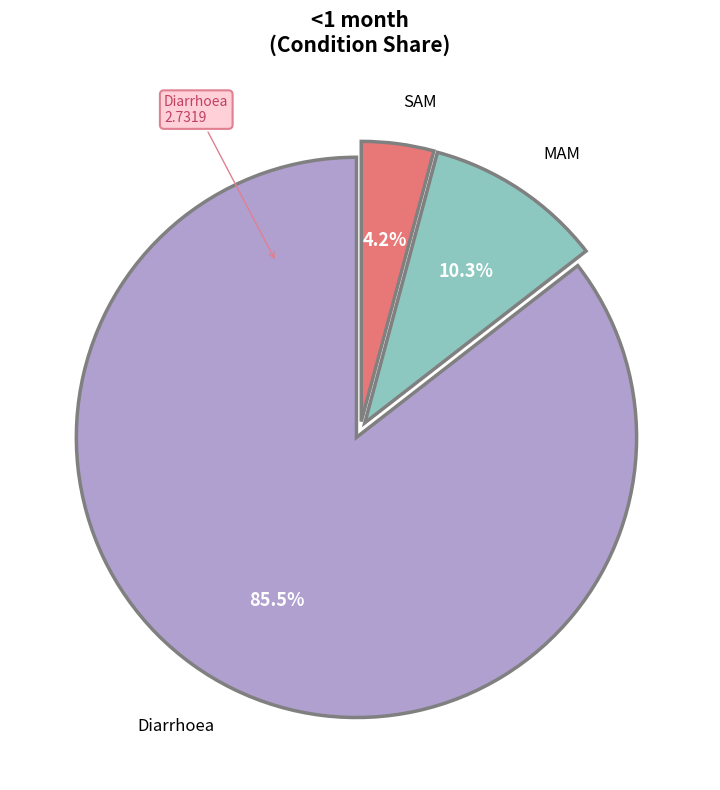

Does any single category account for the majority?

Yes